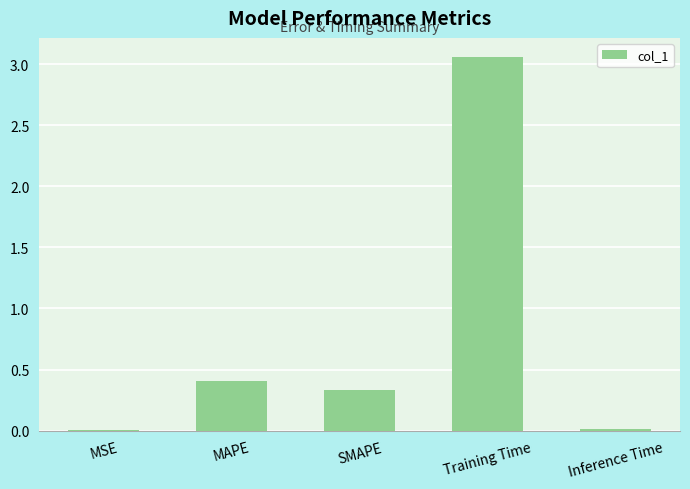

Between SMAPE and Training Time, which is larger?

Training Time